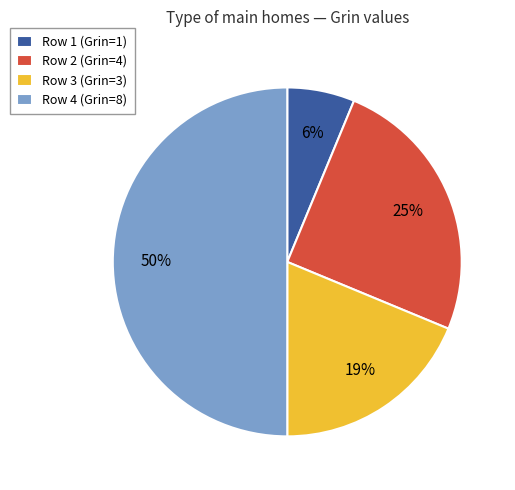

Count the number of slices in the pie.

4